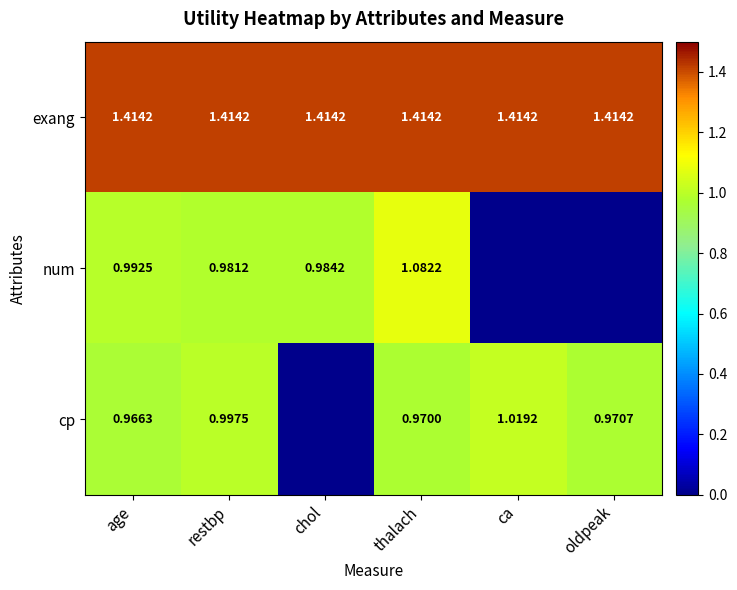

Between age and thalach, which series saw the biggest shift?

num